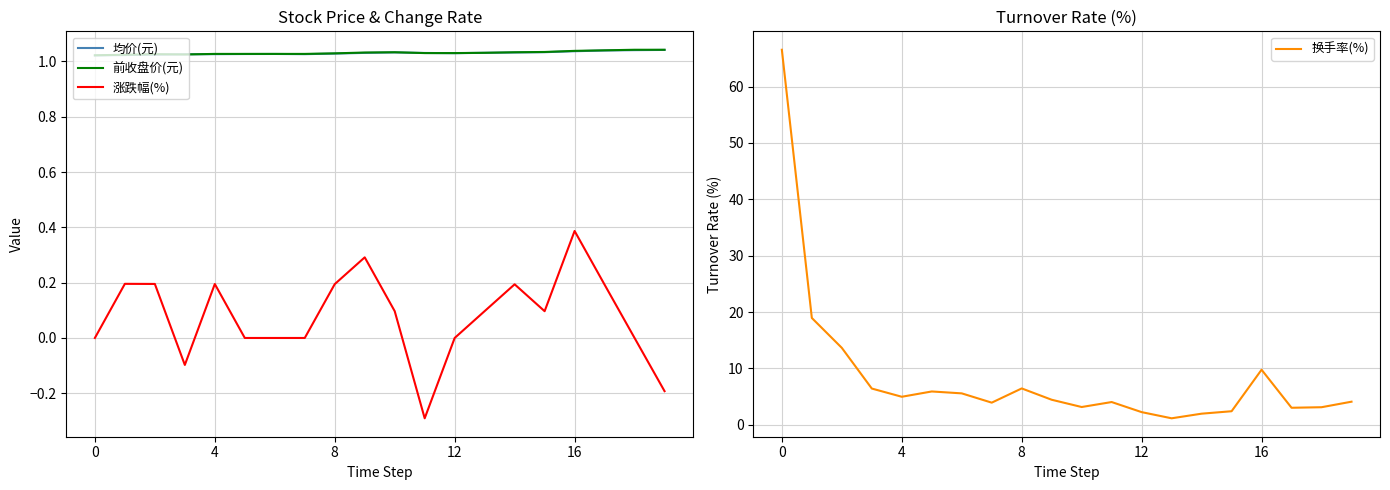

Is it true that 均价(元) equals 0.2 at 0?

False